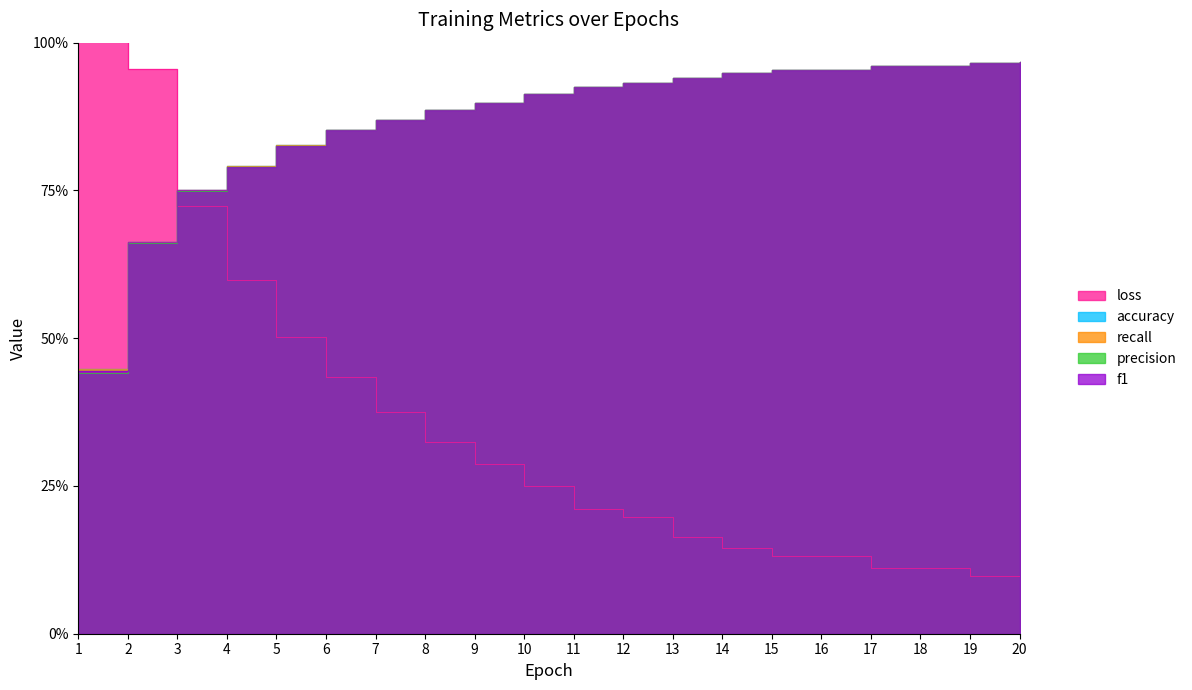

At which label does recall reach its minimum?

1